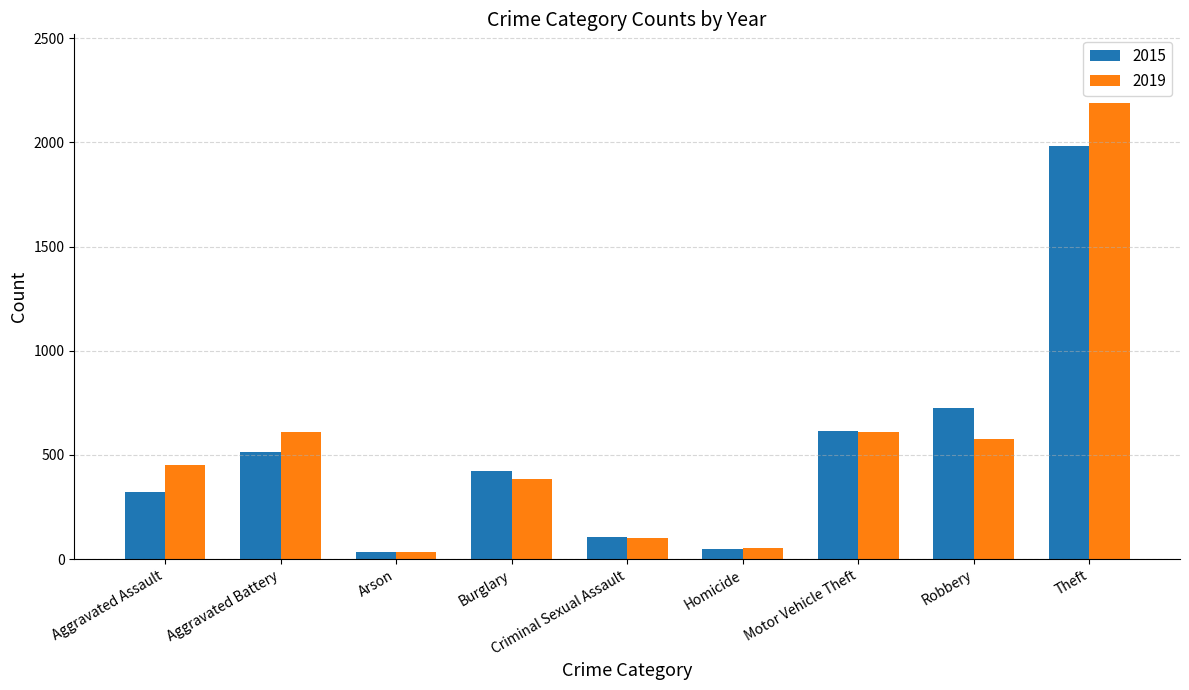

At which label is 2015 closest to 1008?

Robbery